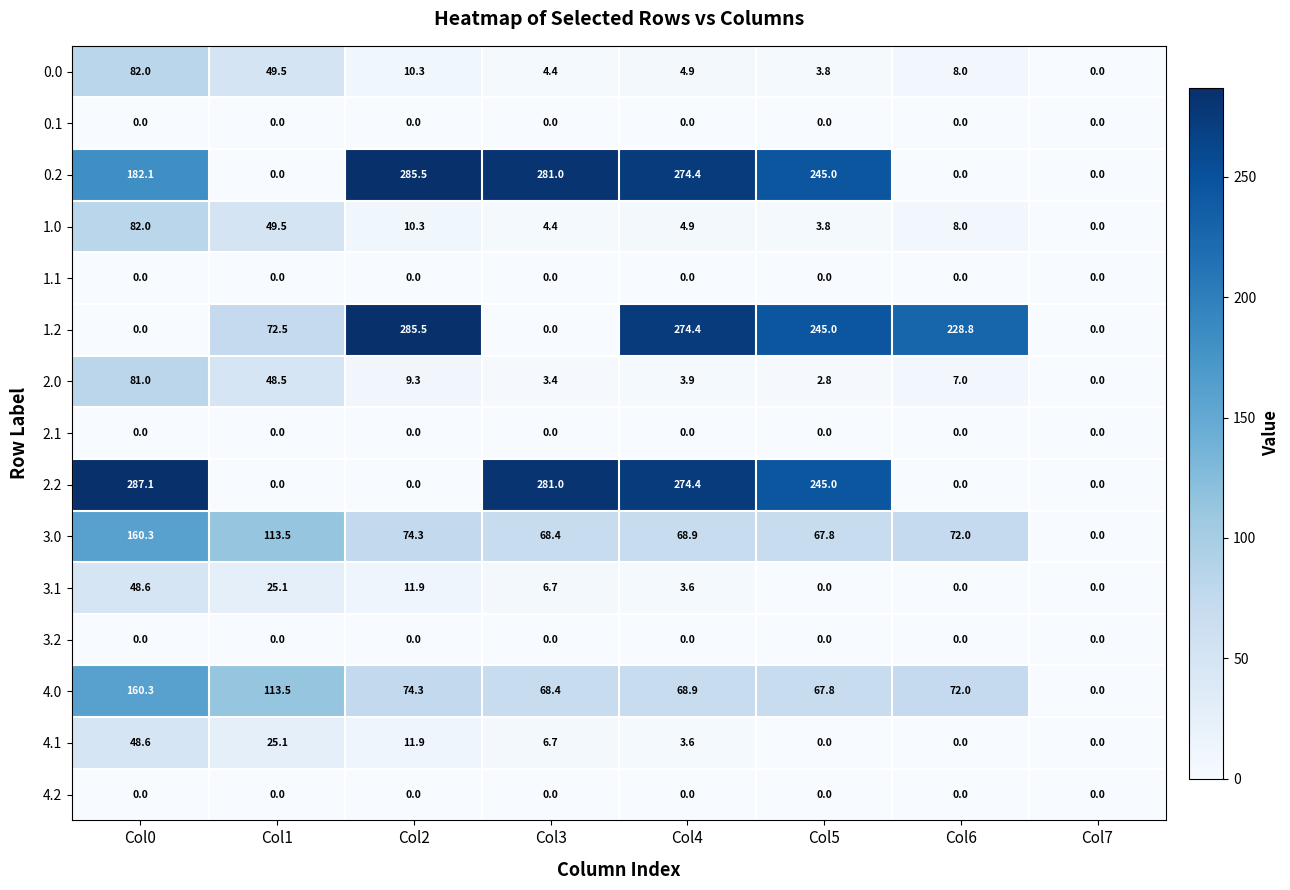

What is the maximum value for 3.1?

48.6